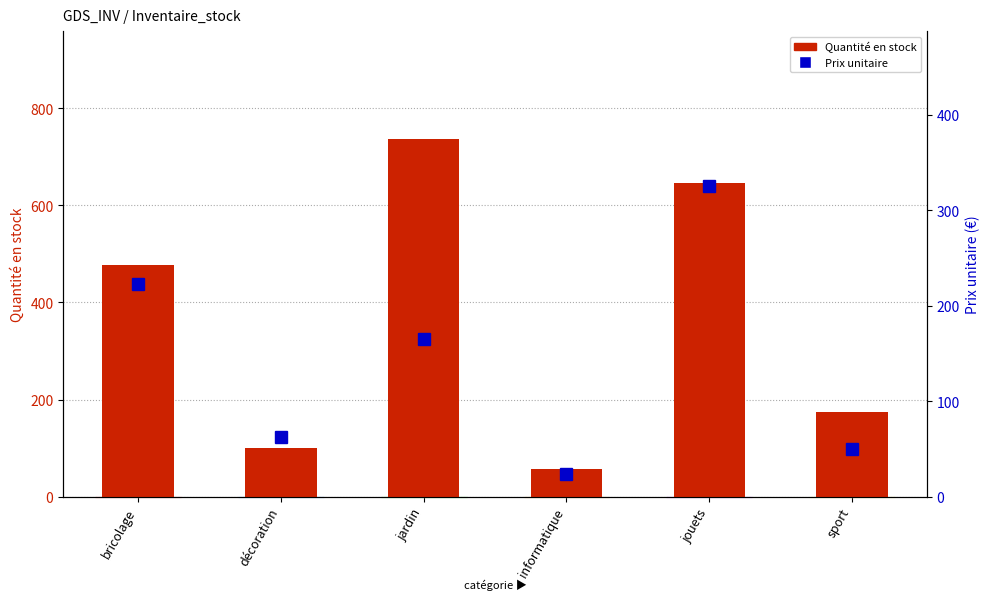

At which category does the chart reach its minimum across all series?

informatique